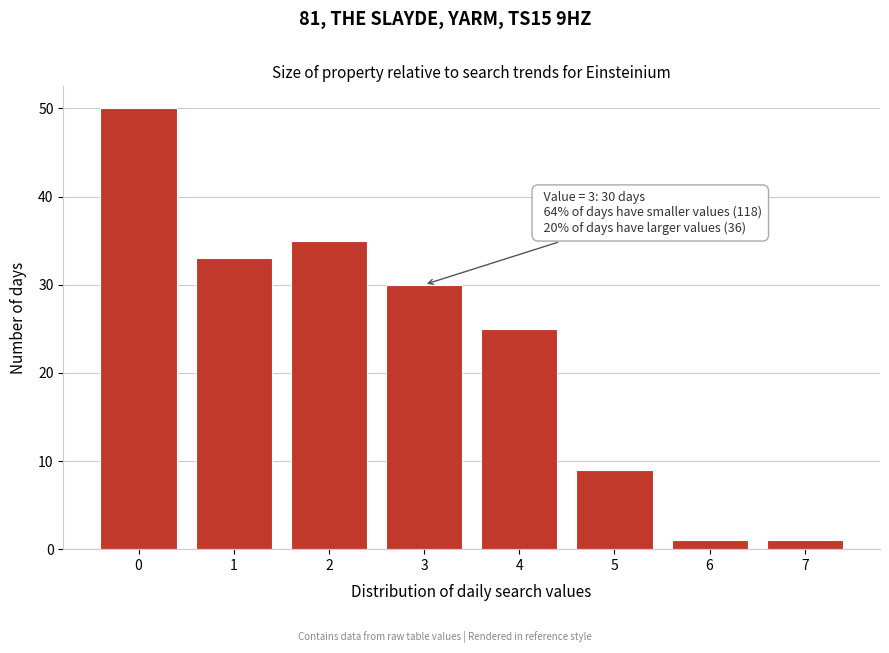

Reading left to right, list all the values displayed in this chart.

50	33	35	30	25	9	1	1